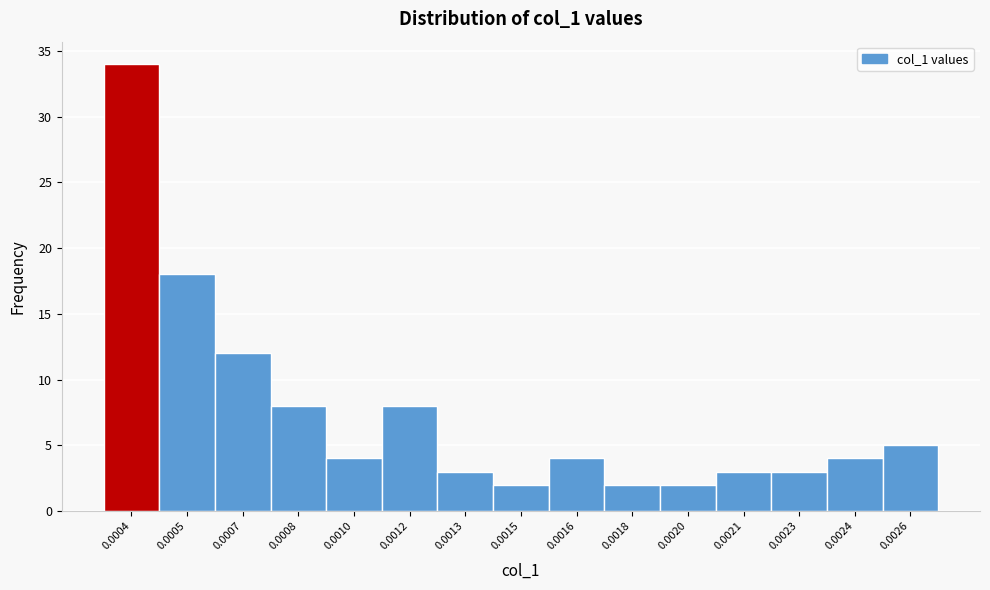

Reading left to right, list all the values displayed in this chart.

0.0004=34	0.0005=18	0.0007=12	0.0008=8	0.0010=4	0.0012=8	0.0013=3	0.0015=2	0.0016=4	0.0018=2	0.0020=2	0.0021=3	0.0023=3	0.0024=4	0.0026=5